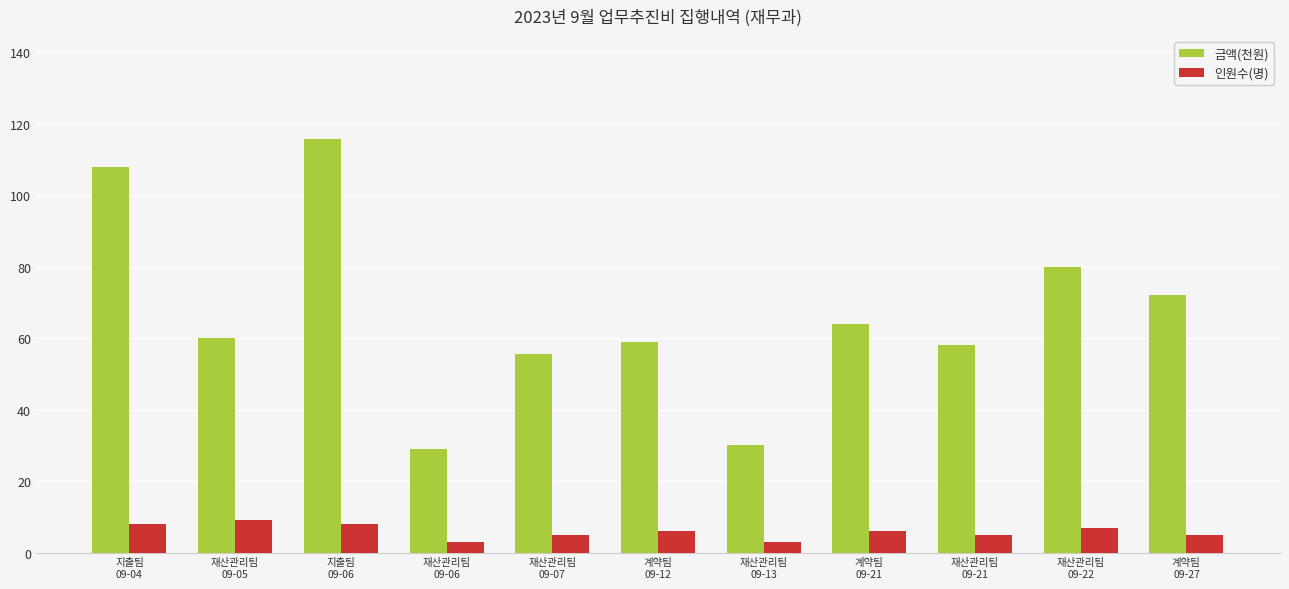

What value does the 인원수(명) series have at 계약팀
09-27?

5.0